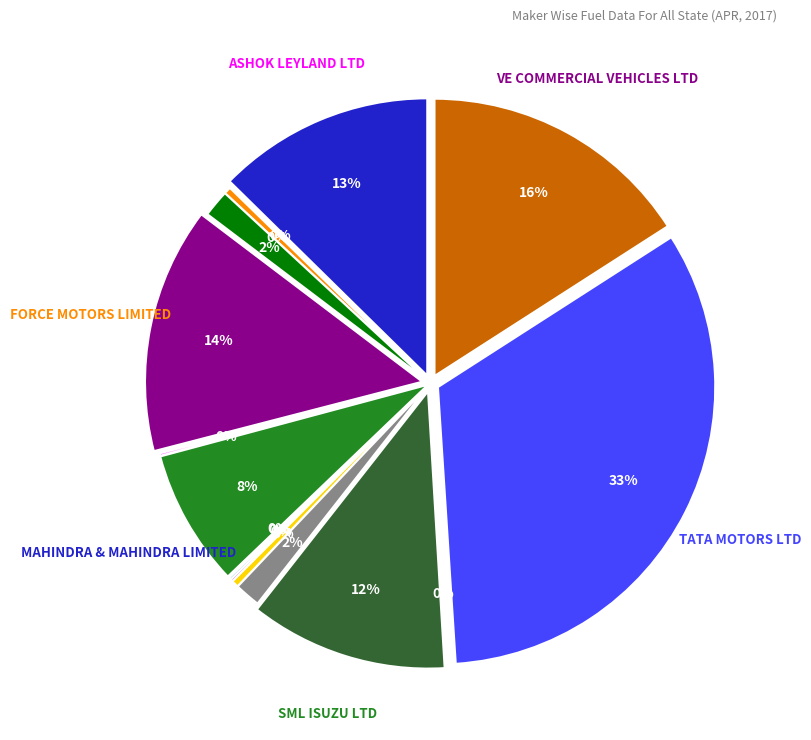

How much of the chart is everything except BAJAJ TEMPO LIMITED?

99.9%